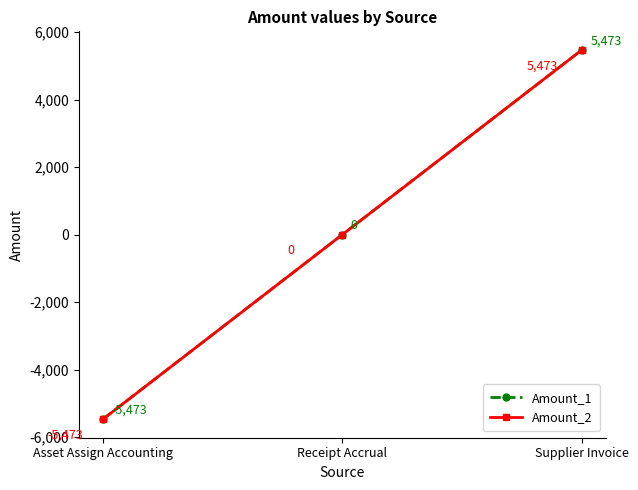

Between Supplier Invoice and Receipt Accrual, which is larger?

Supplier Invoice